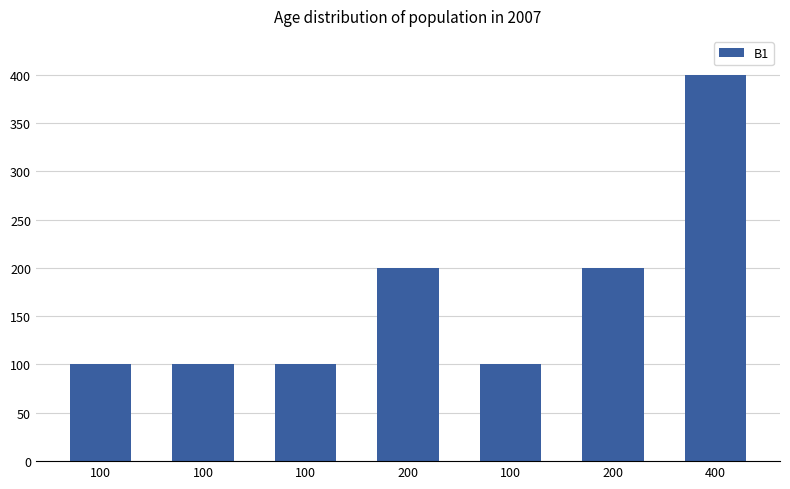

What is the difference between the maximum and minimum values?

300